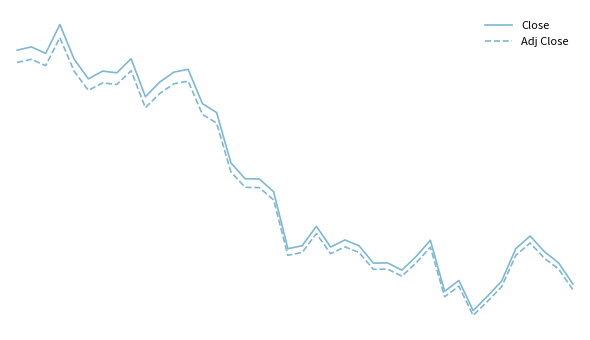

Is this an area chart (filled region under the line)?

No